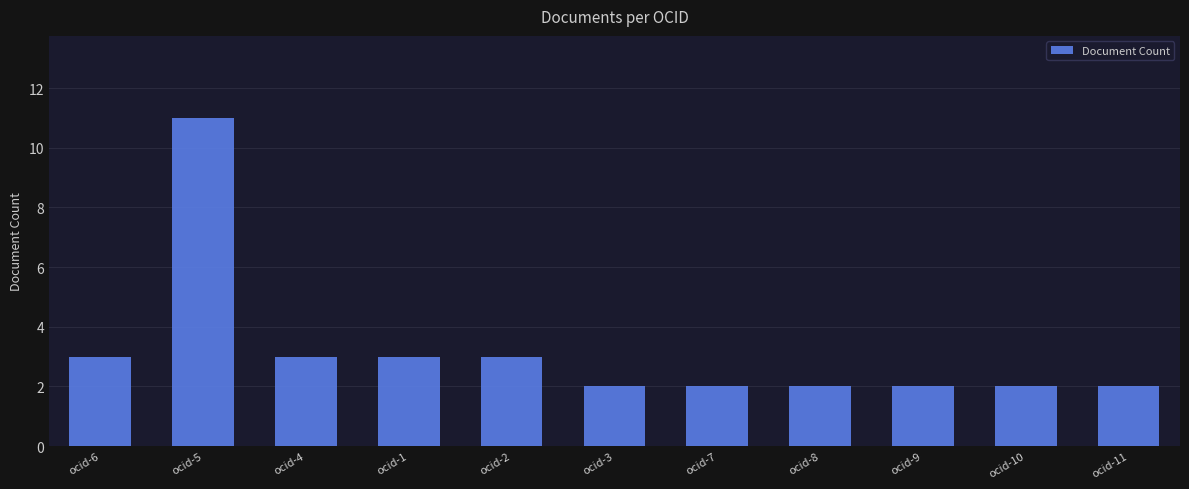

Which category has the highest value across all series?

ocid-5